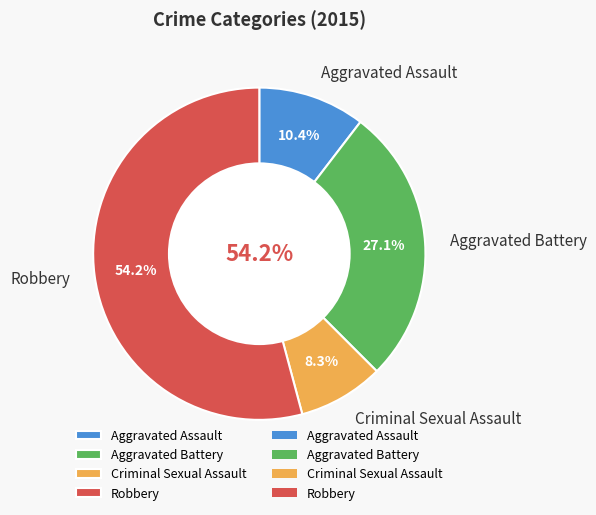

What is the smallest slice in the pie chart?

Criminal Sexual Assault